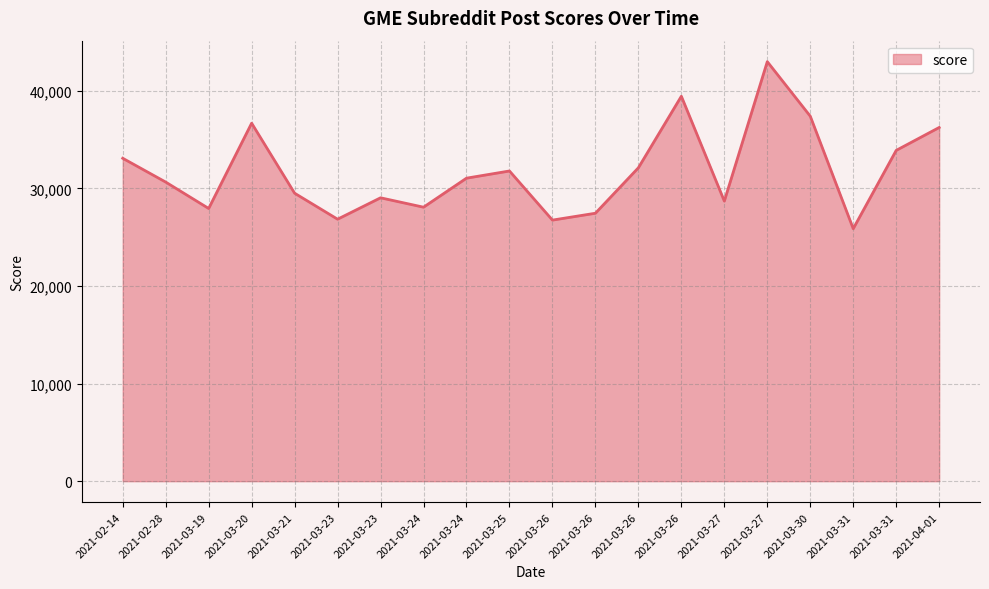

Rank the categories by value from highest to lowest.

2021-03-27, 2021-03-26, 2021-03-30, 2021-03-20, 2021-04-01, 2021-03-31, 2021-02-14, 2021-03-26, 2021-03-25, 2021-03-24, 2021-02-28, 2021-03-21, 2021-03-23, 2021-03-27, 2021-03-24, 2021-03-19, 2021-03-26, 2021-03-23, 2021-03-26, 2021-03-31